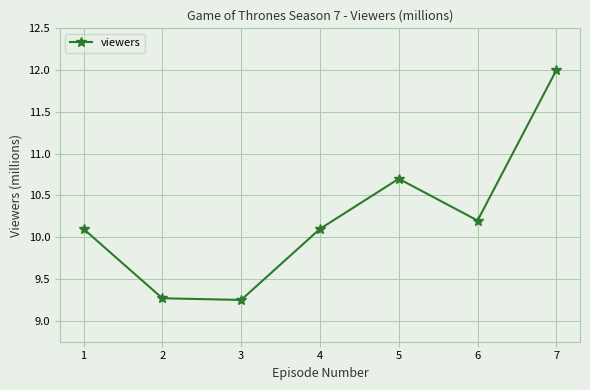

True or false: there are more than 1 points higher than both neighbors.

False